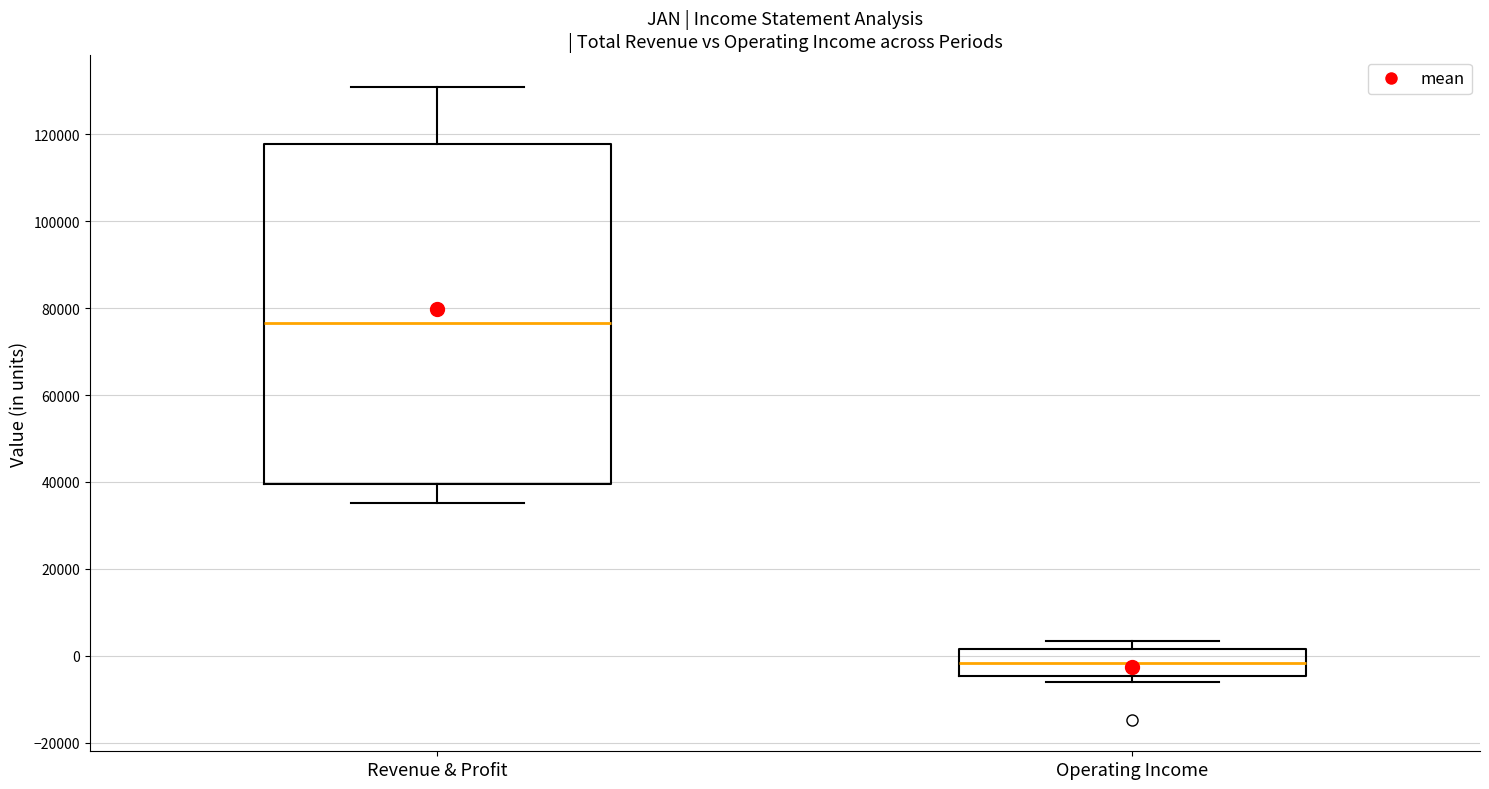

Which box's median line is the lowest?

Operating Income